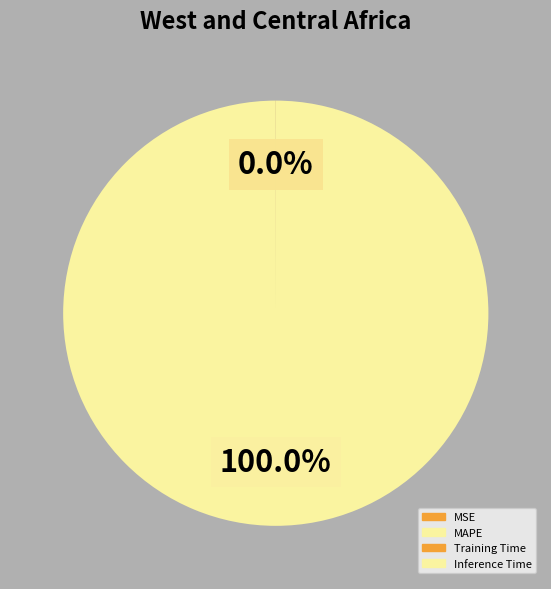

Is there a majority slice in this chart?

Yes